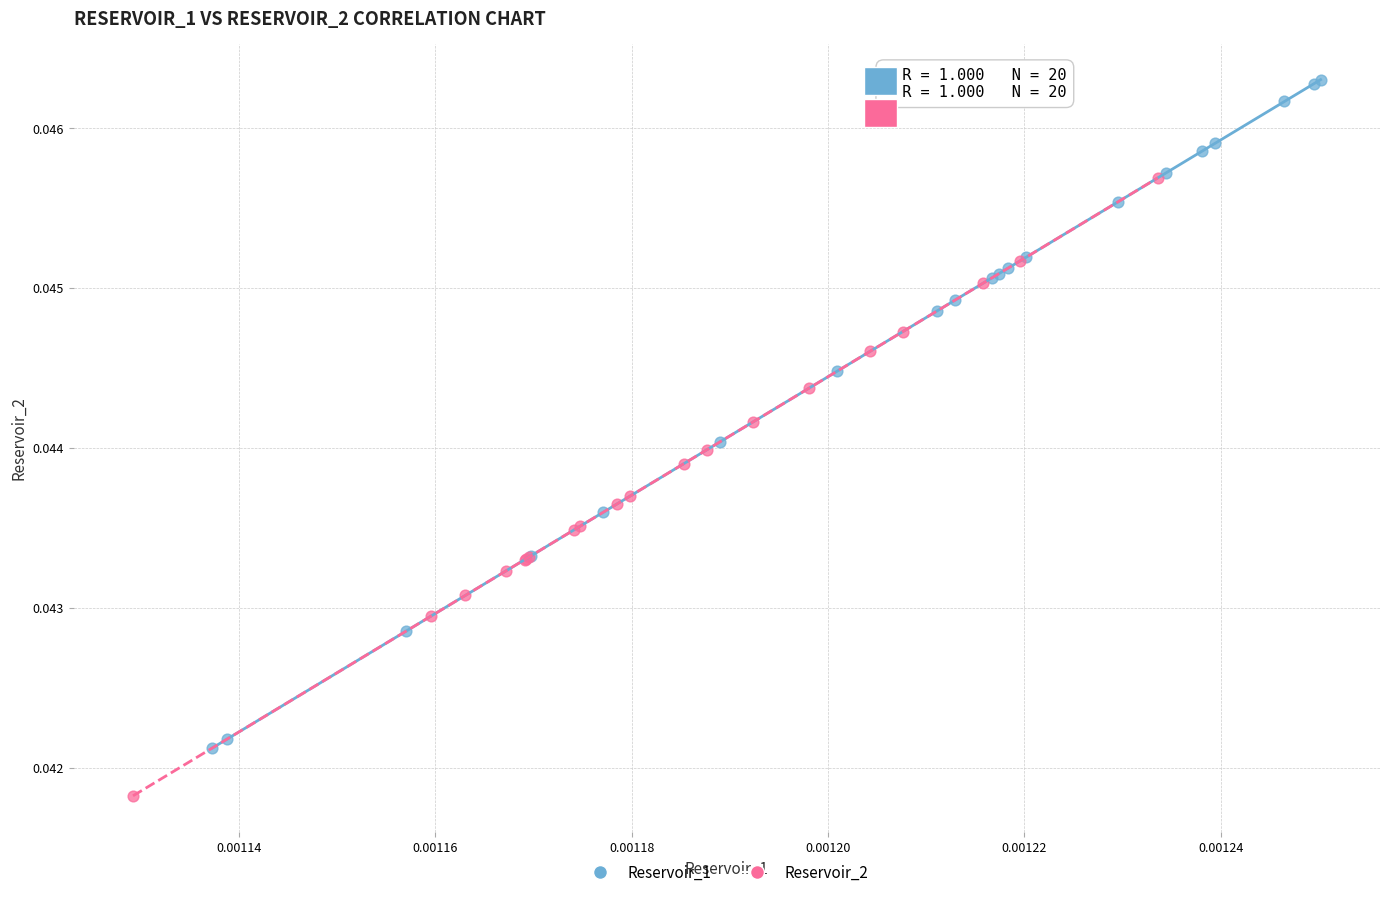

Which series reaches the maximum Y coordinate?

Reservoir_1